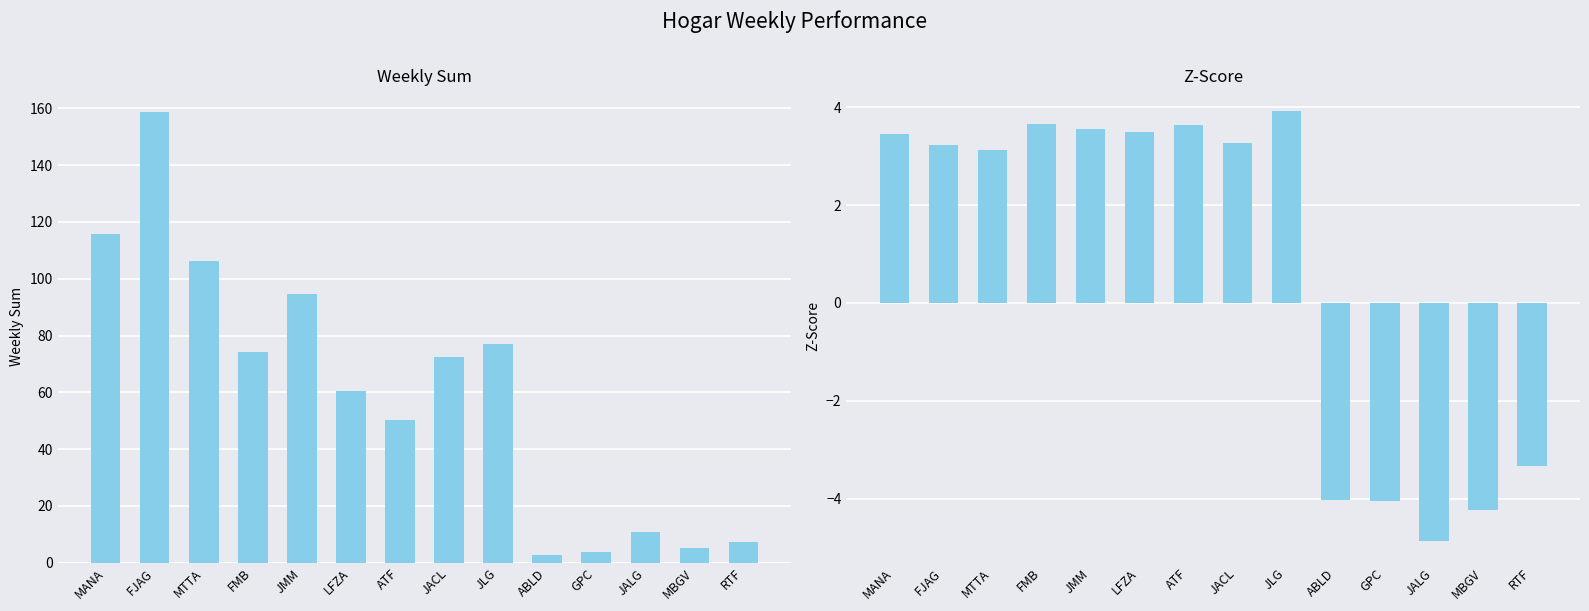

What is the total value across all series at ATF?

54.0